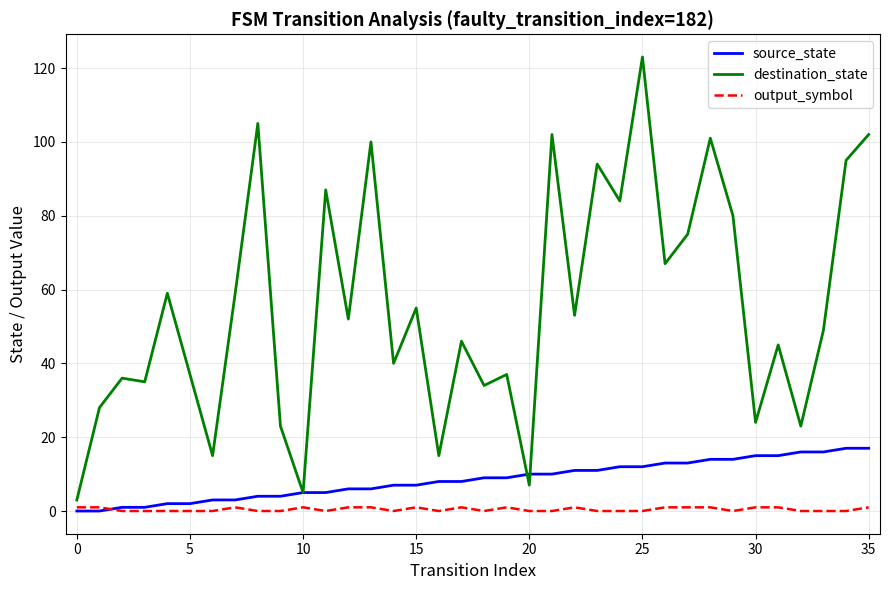

List the series in order of their peak value, highest first.

destination_state, source_state, output_symbol